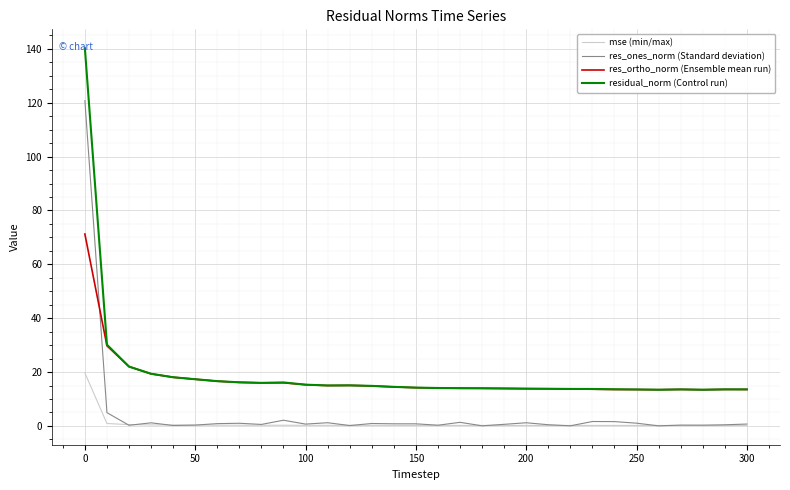

How many lines are shown in the chart?

4